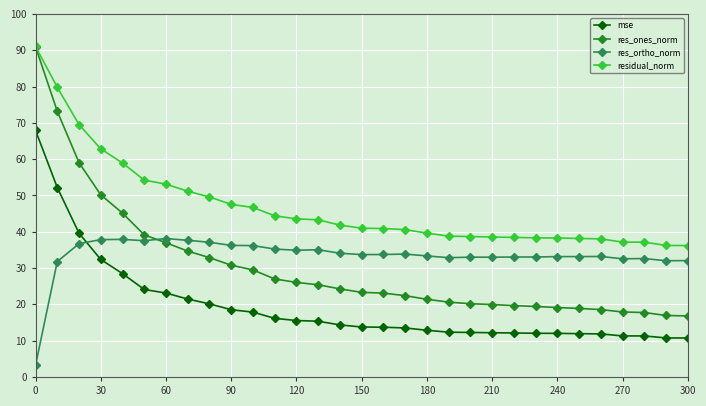

True or false: res_ones_norm and mse intersect in this chart.

False